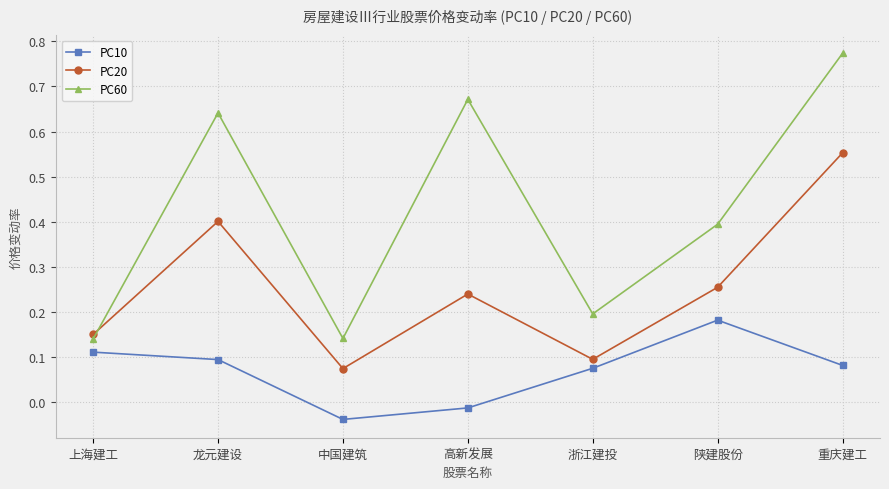

Count the number of categories in the chart.

7